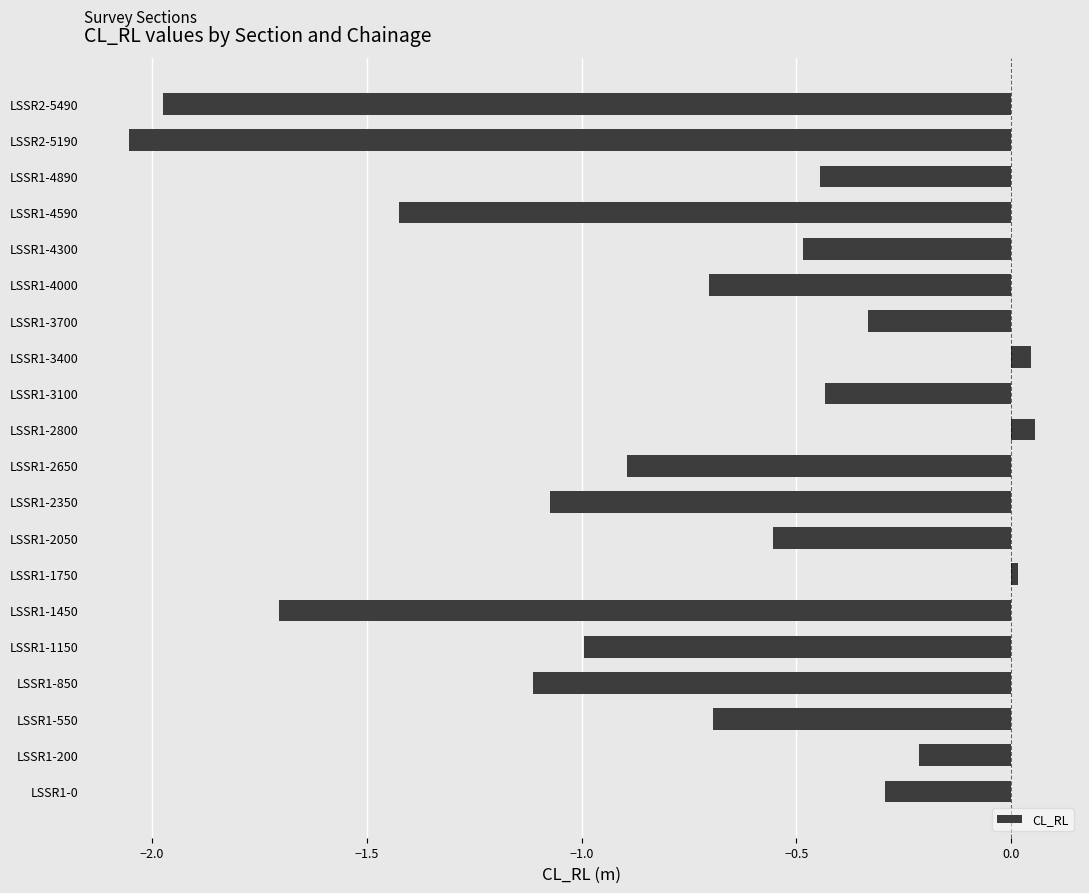

What is the change in value from LSSR1-3100 to LSSR1-3700?

+0.1